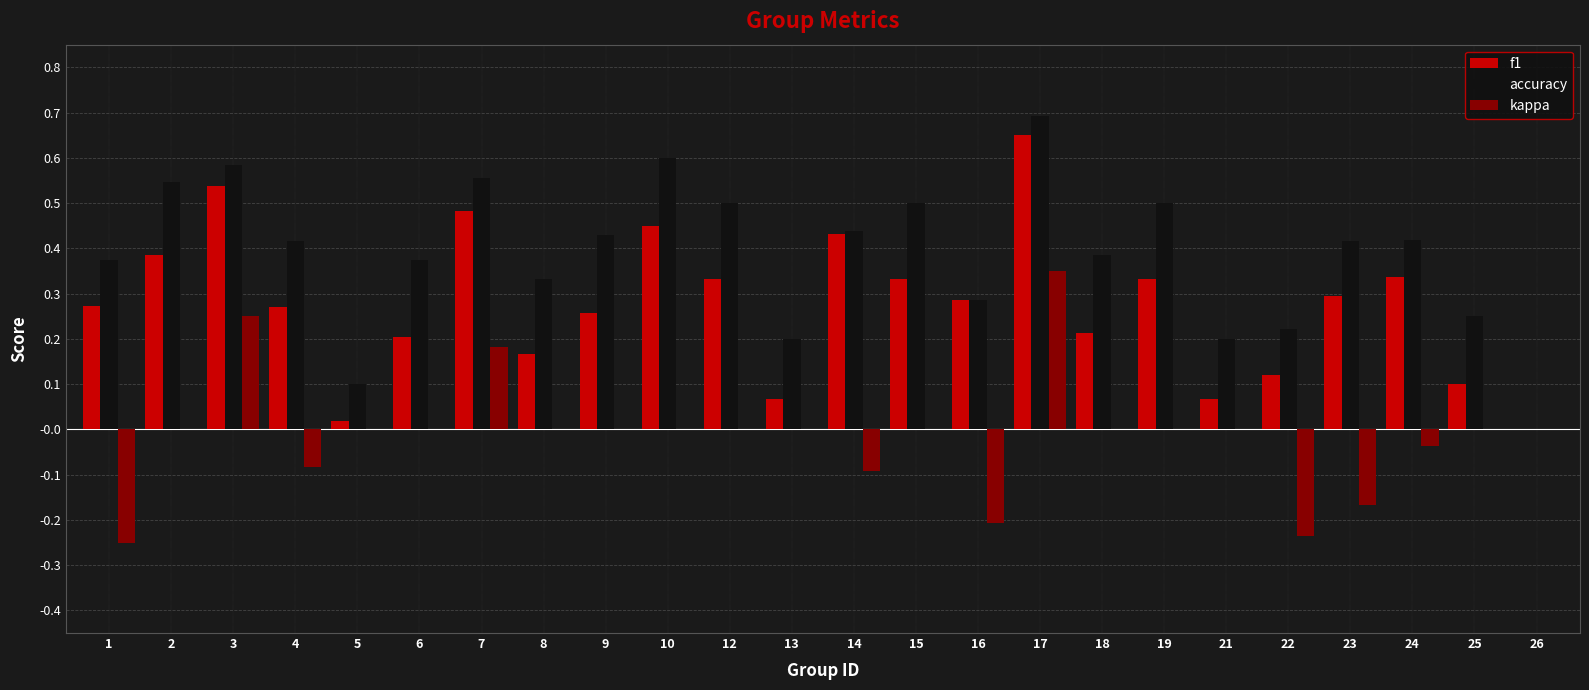

The f1 series shows 0.3 at 24. True or false?

True